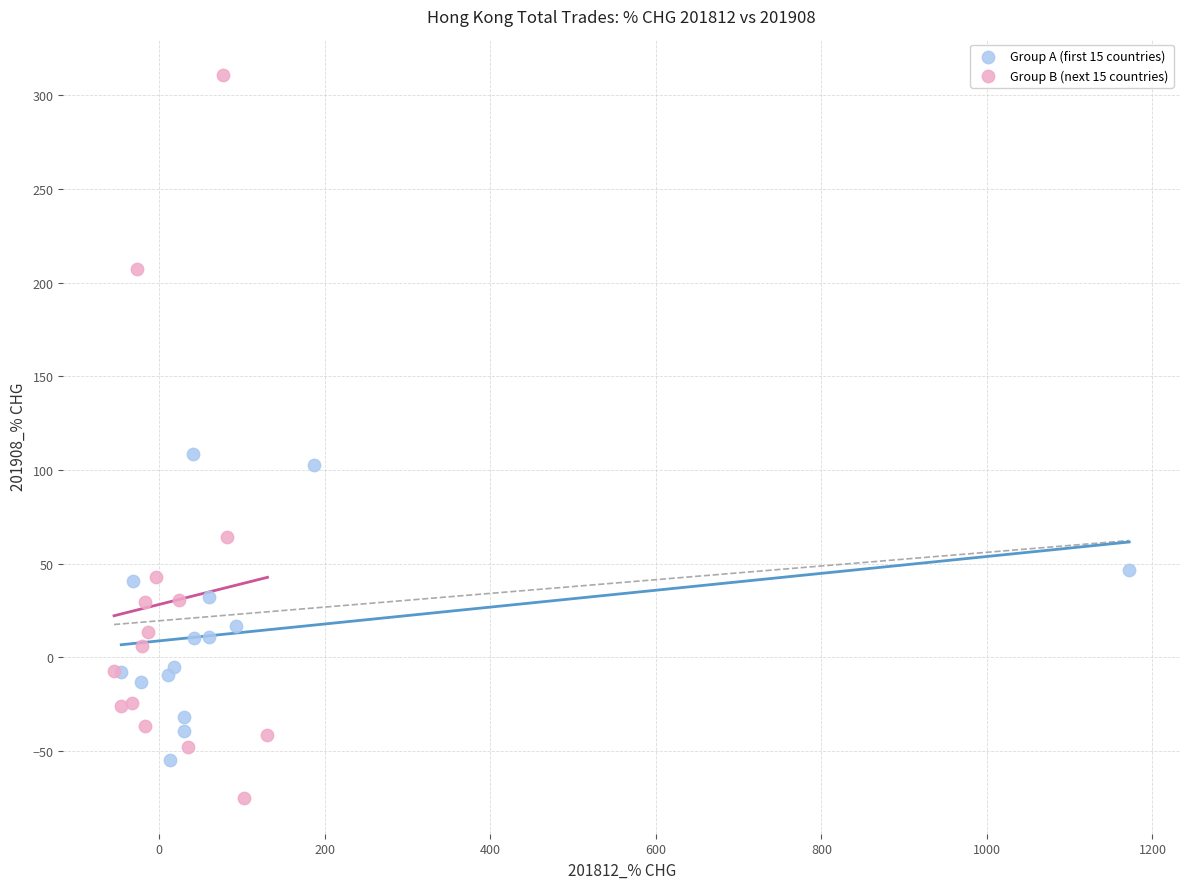

Which series contains the highest Y value?

Group B (next 15 countries)